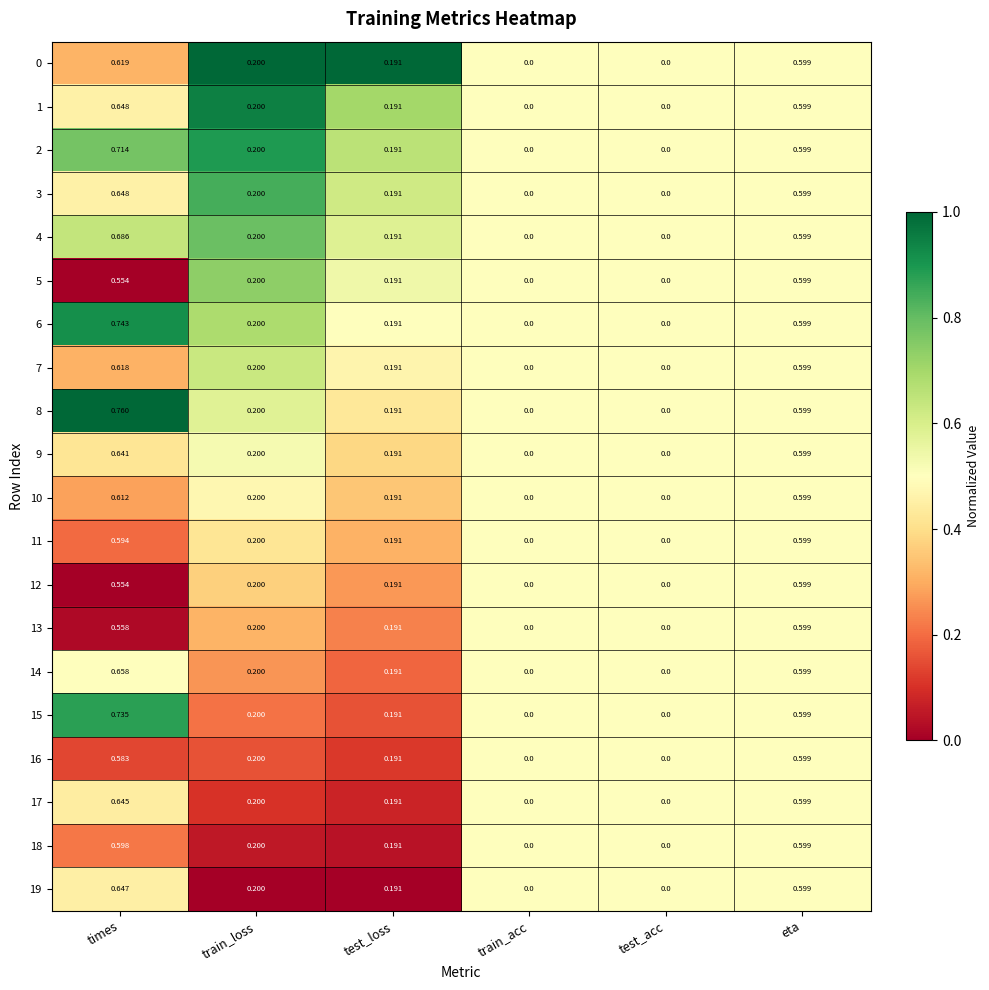

Which category has the highest value in the 3 series?

times